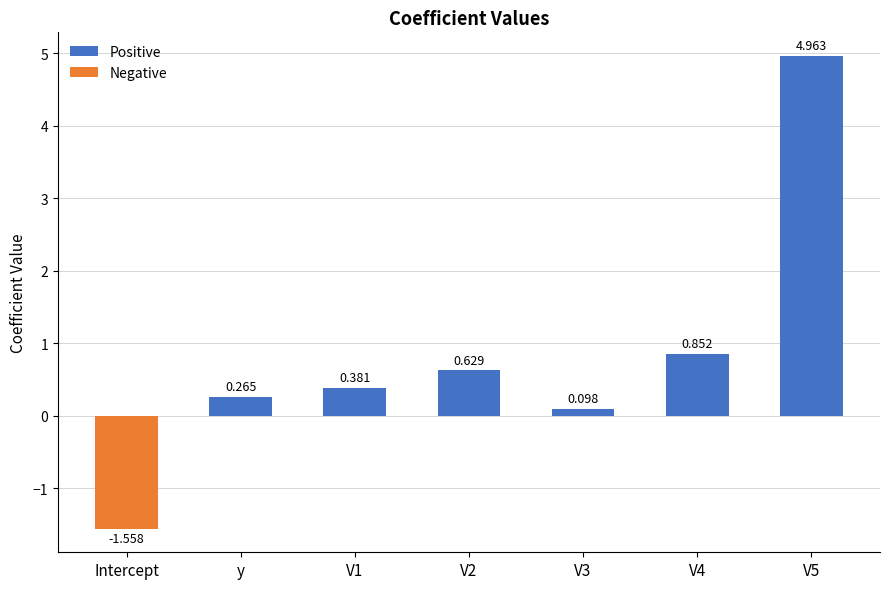

What is the label of the 6th bar from the right?

y